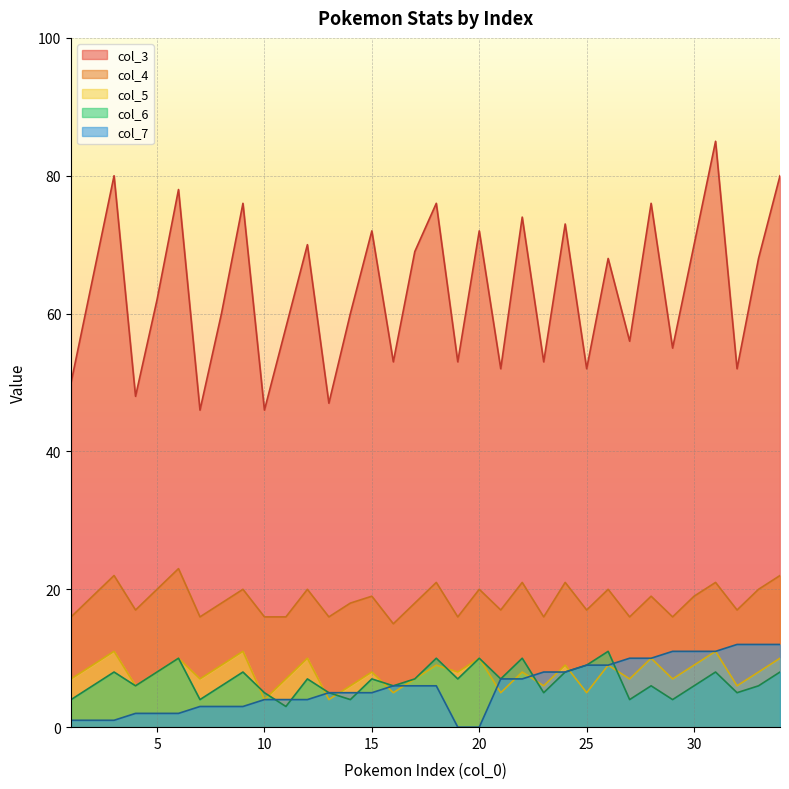

What is the difference between the second highest and second lowest values in the col_7 series?

12